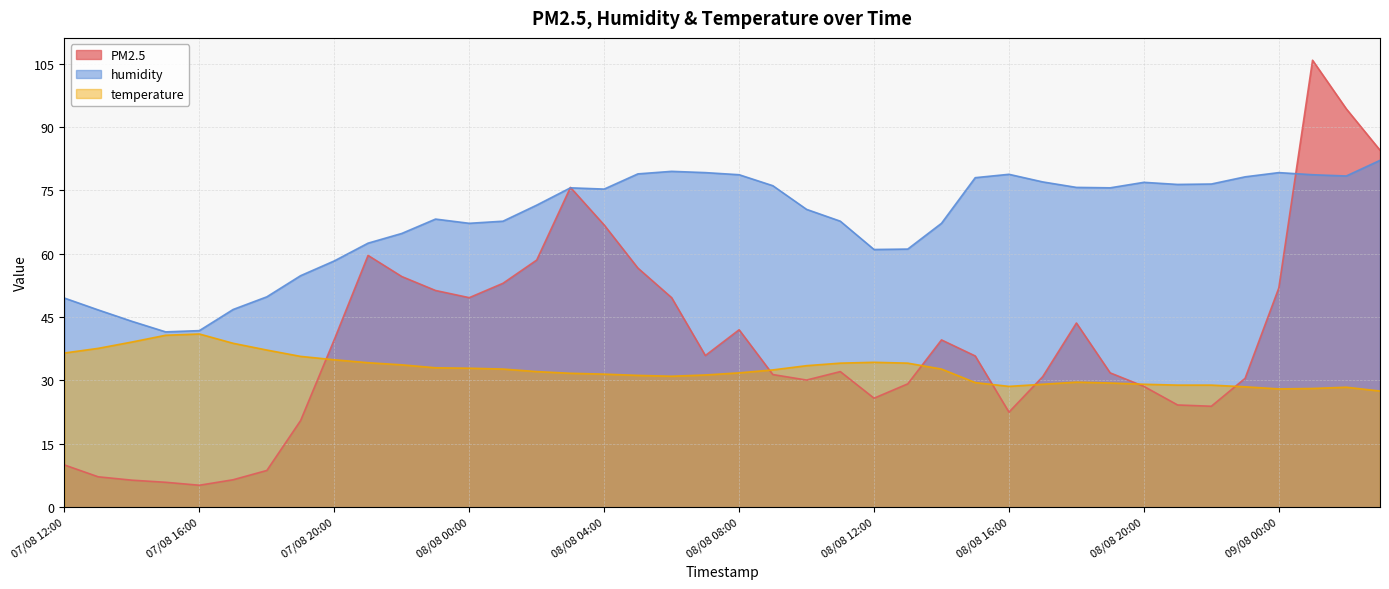

What position from the right is 08/08 00:00?

28